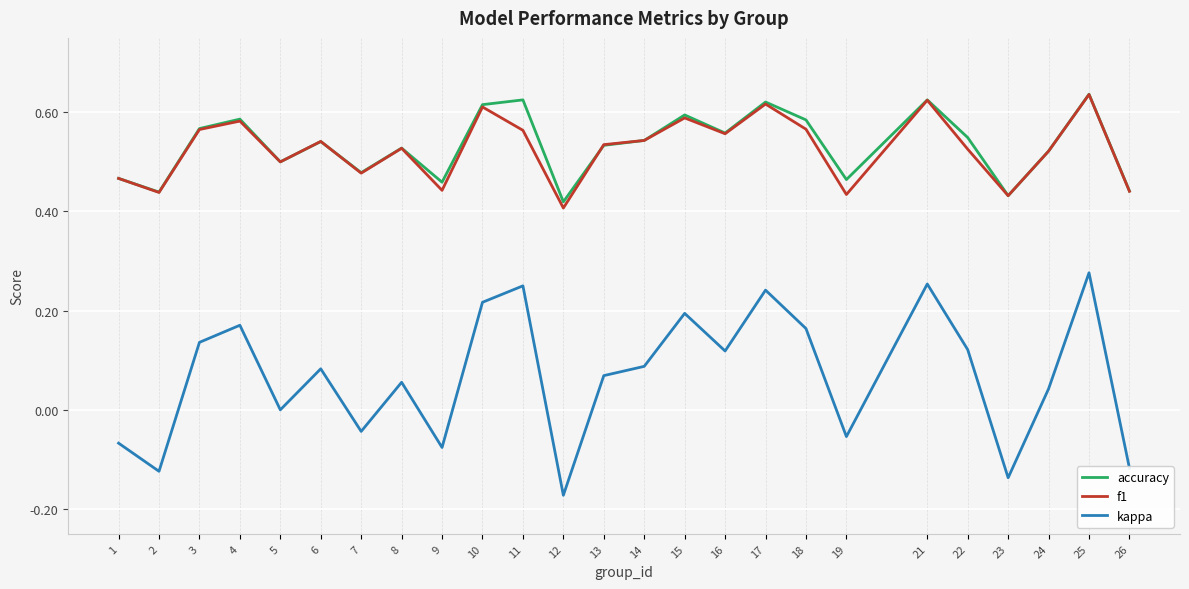

Where is the first local maximum for kappa?

4